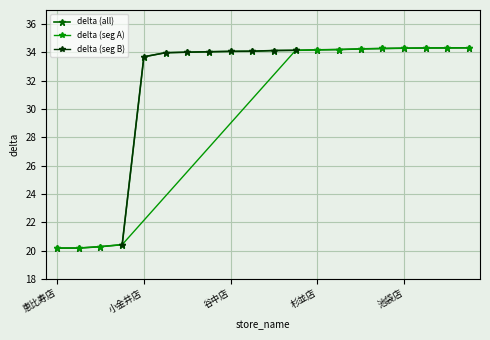

What is the difference between the second highest and second lowest values?

14.1